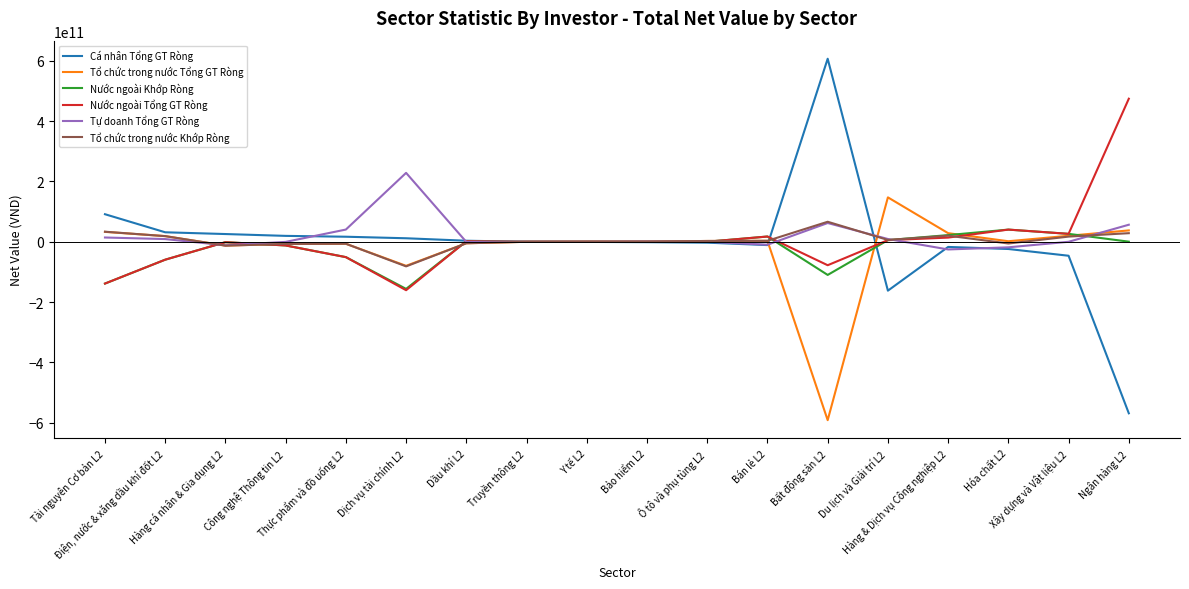

True or false: Tổ chức trong nước Tổng GT Ròng has more than 0 interior local peaks.

True